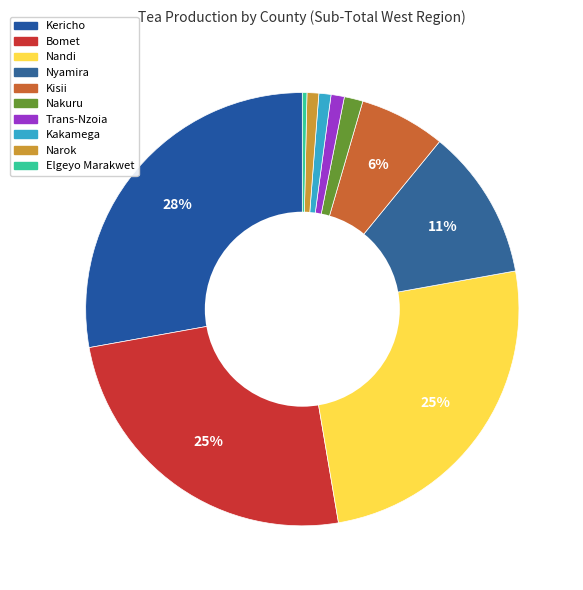

To the nearest percent, what is the difference between the largest and smallest slice percentages?

27%